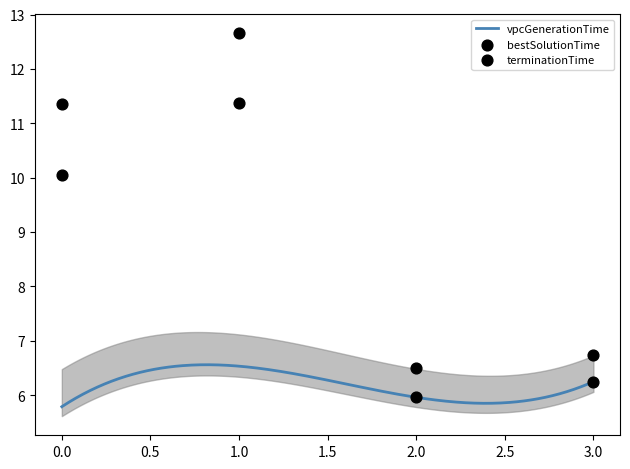

At how many categories does at least one series exceed 12?

1